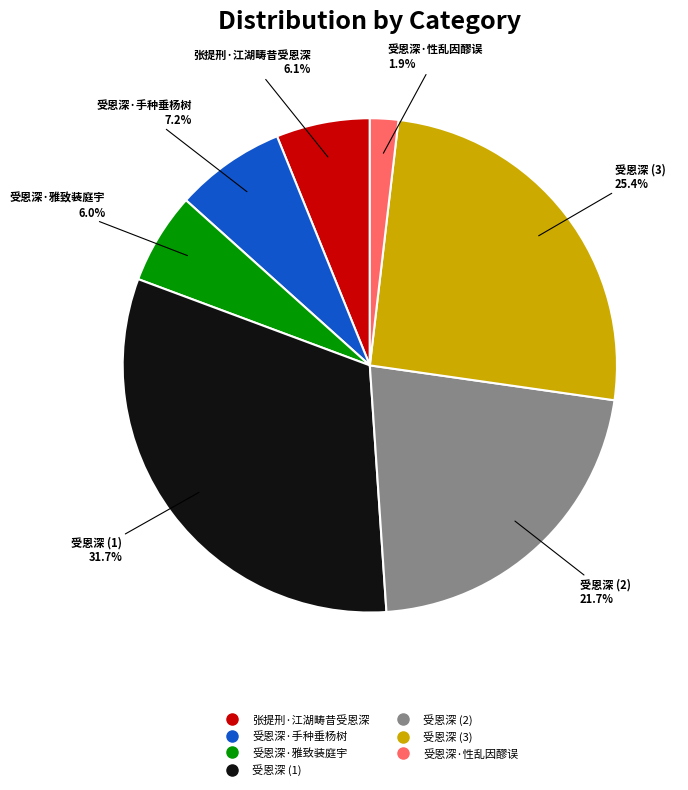

Does any single category account for the majority?

No